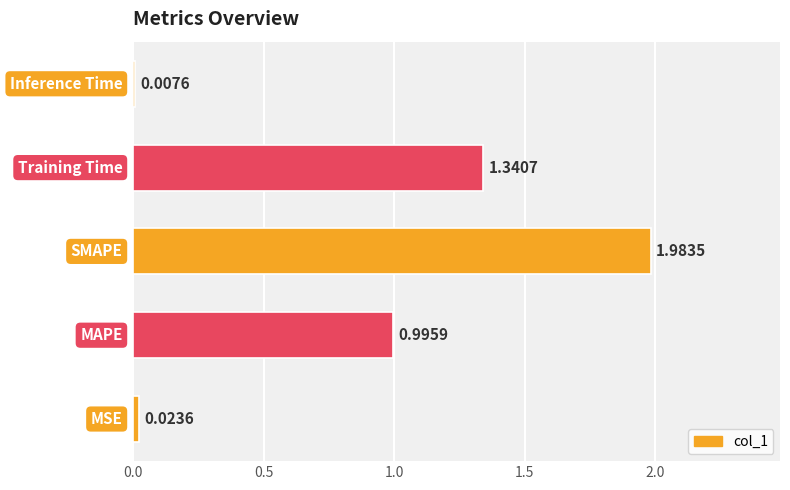

What is the average value?

0.9